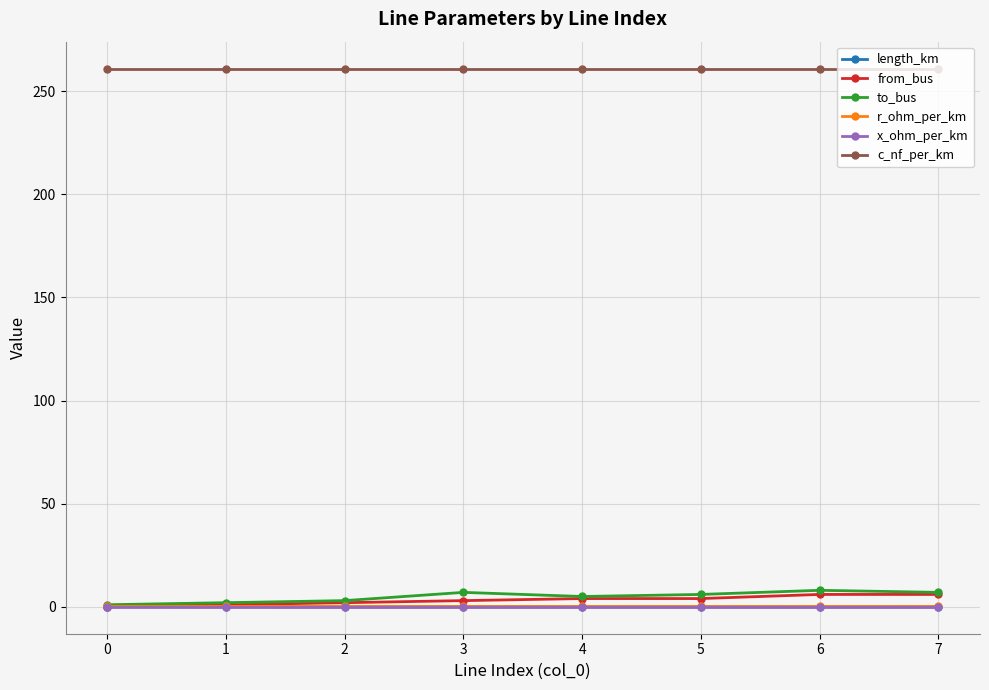

How many series are shown in this chart?

6